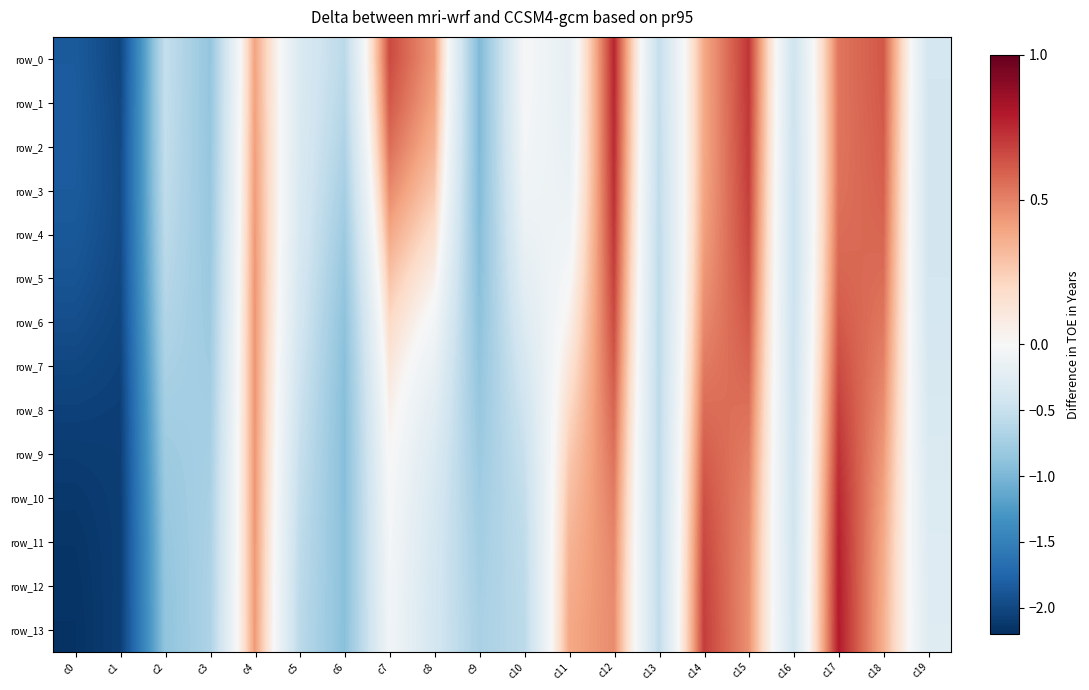

What is the greatest value displayed?

0.8